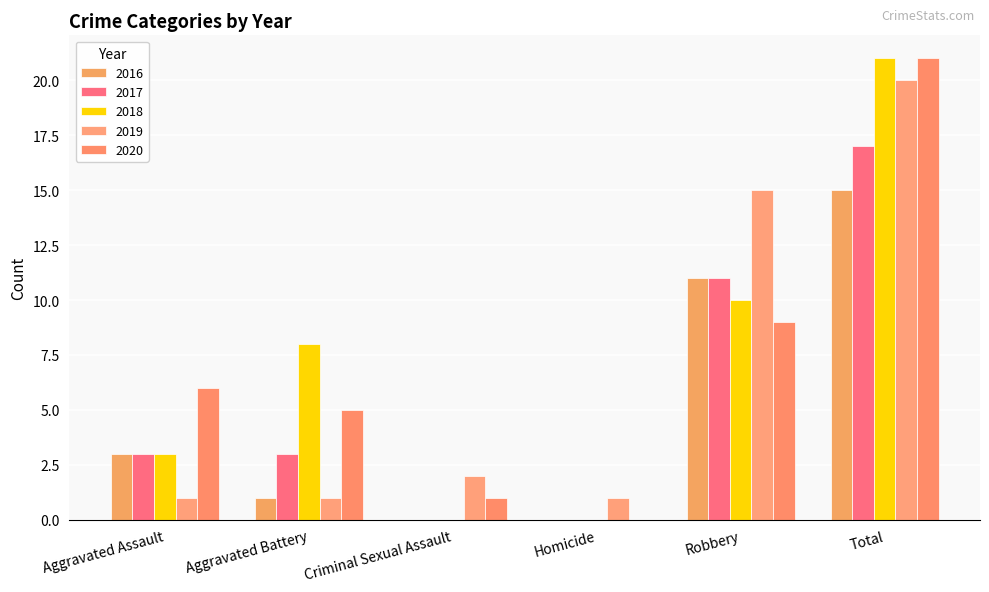

What position from the left is Aggravated Assault?

1